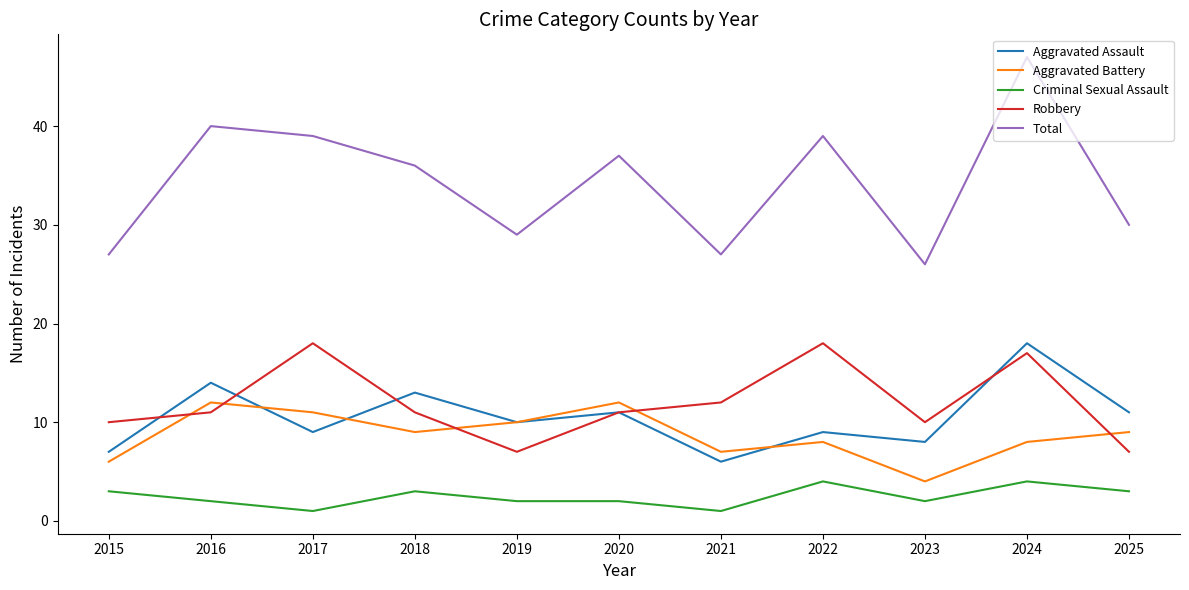

Which series has the largest total across all categories?

Total